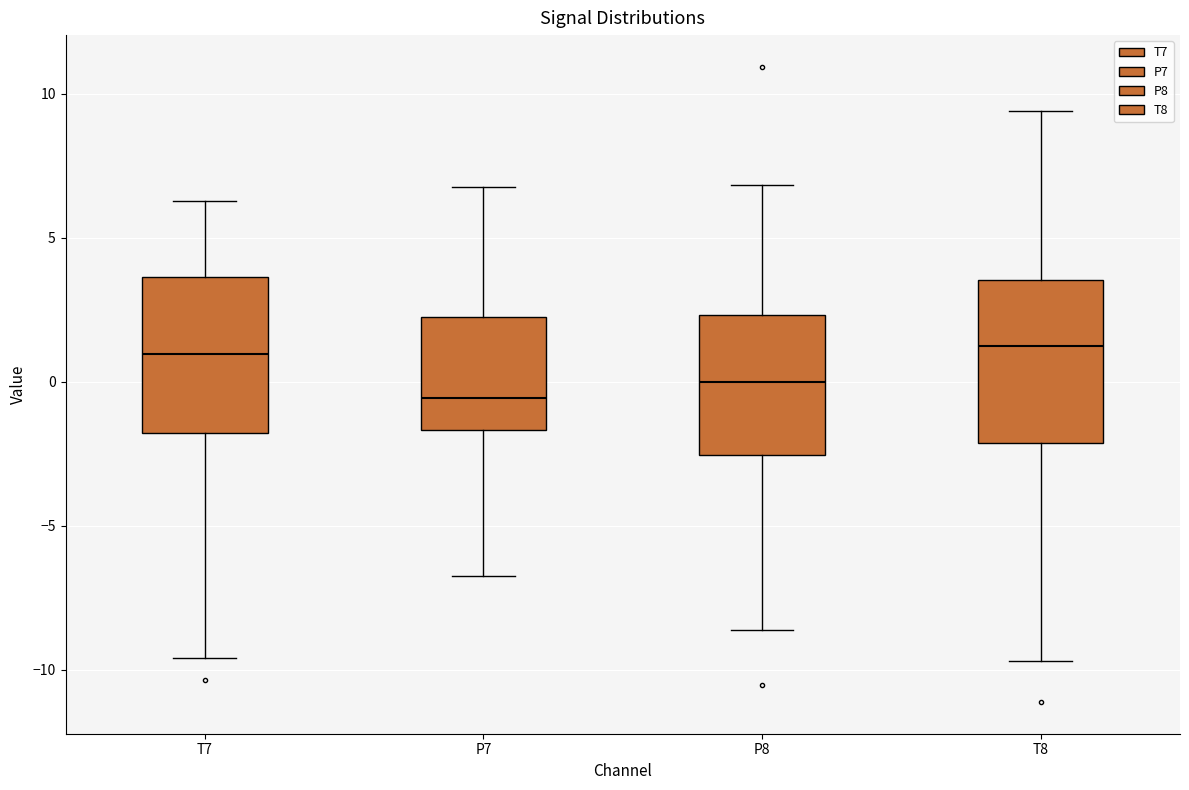

Reading left to right, read every box against the y-axis: the position of its median line, the range the box covers, and the ends of its whiskers. The values are not printed on the chart, so give them approximately, as read against the axis.

T7: median 1.0, box -2.0 to 3.5, whiskers -9.5 to 6.5
P7: median -0.5, box -1.5 to 2.0, whiskers -6.5 to 7.0
P8: median 0.0, box -2.5 to 2.5, whiskers -8.5 to 7.0
T8: median 1.0, box -2.0 to 3.5, whiskers -9.5 to 9.5